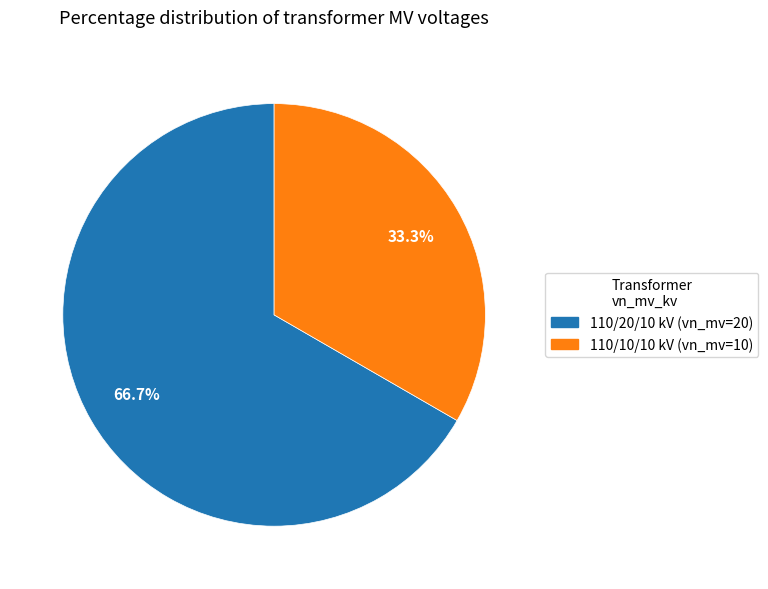

How many segments does this pie chart have?

2